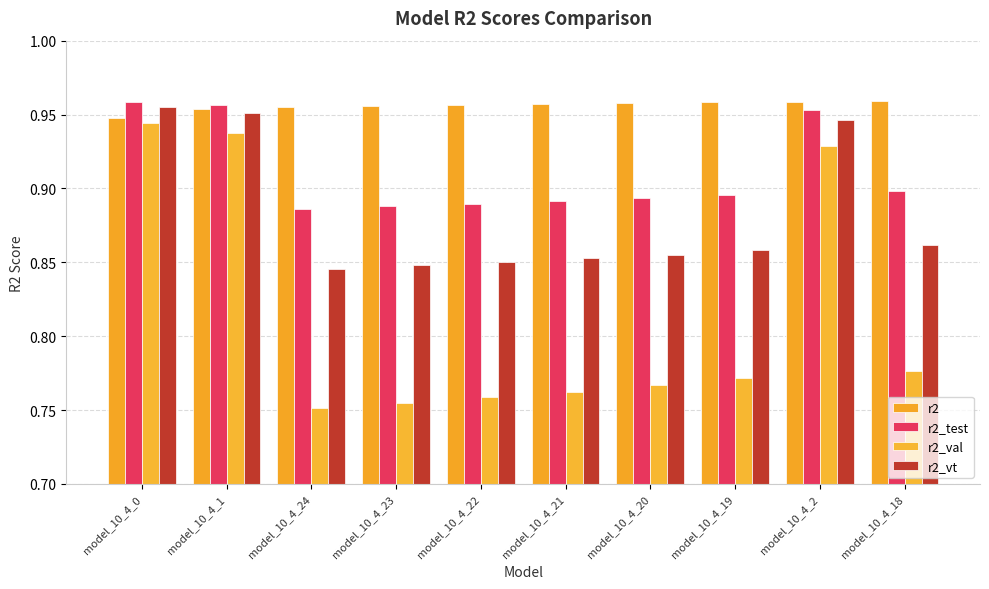

What is the total value across all series at model_10_4_18?

3.5